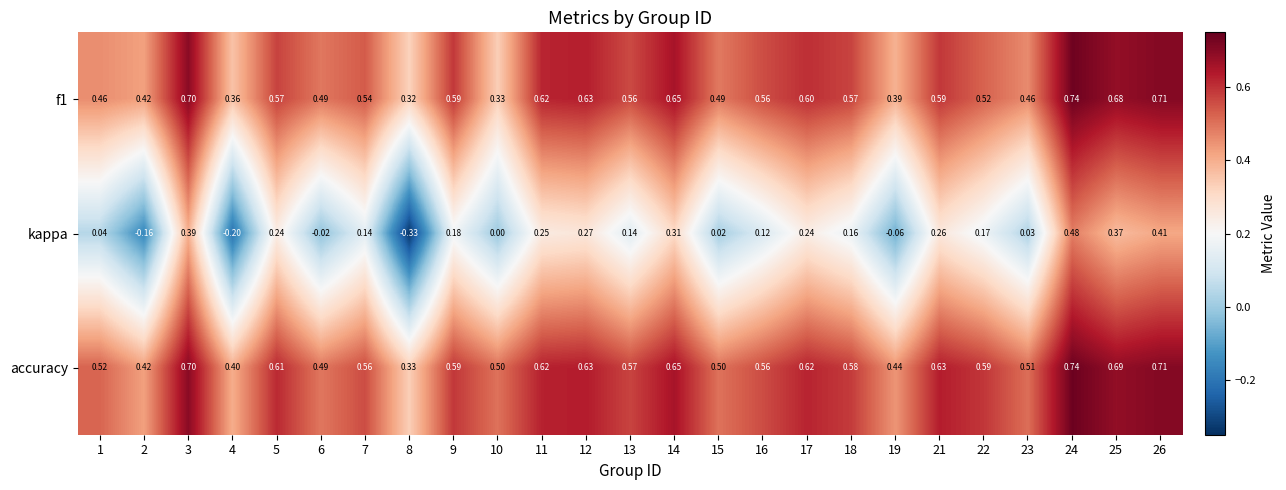

At 15, list the series in order from largest to smallest.

accuracy, f1, kappa